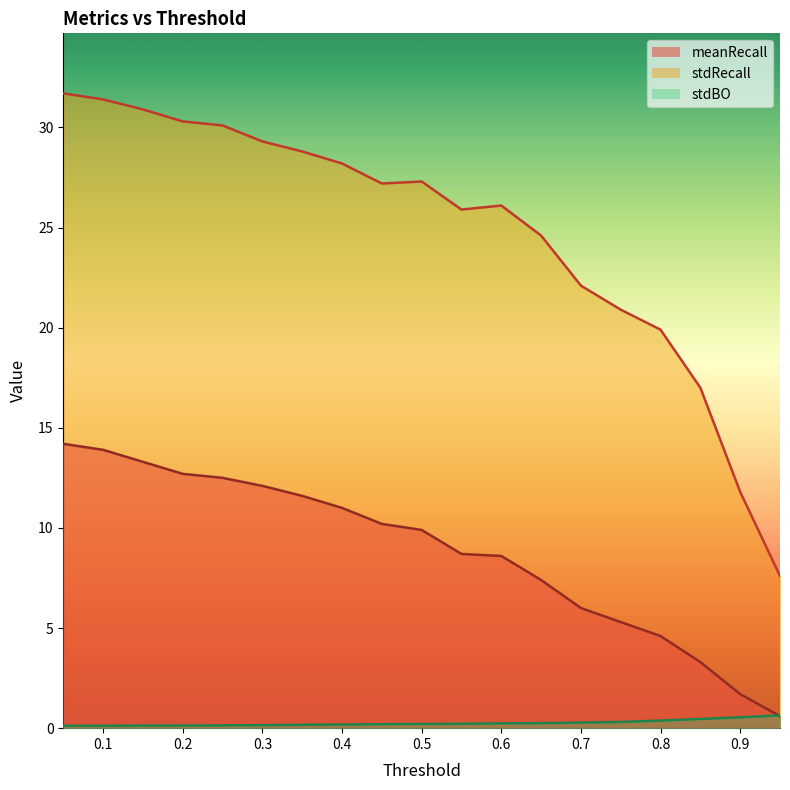

The value of meanRecall at 0.5 is 15.8. True or false?

False